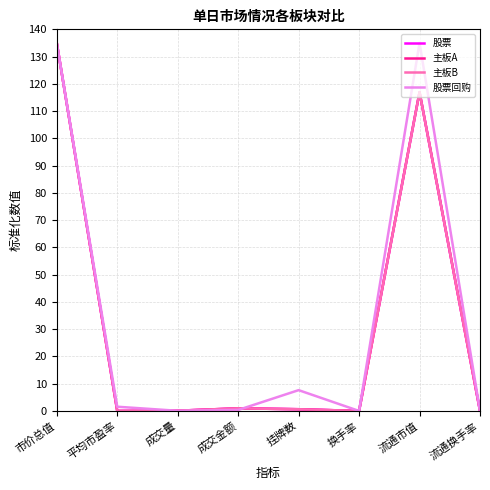

What is the sum of the 主板A values at 挂牌数 and 流通市值?

117.6